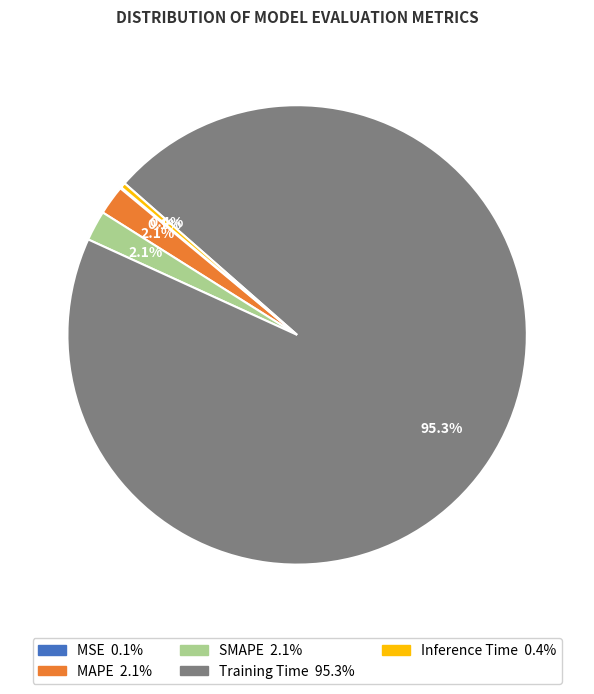

What portion of the pie excludes Training Time?

4.7%